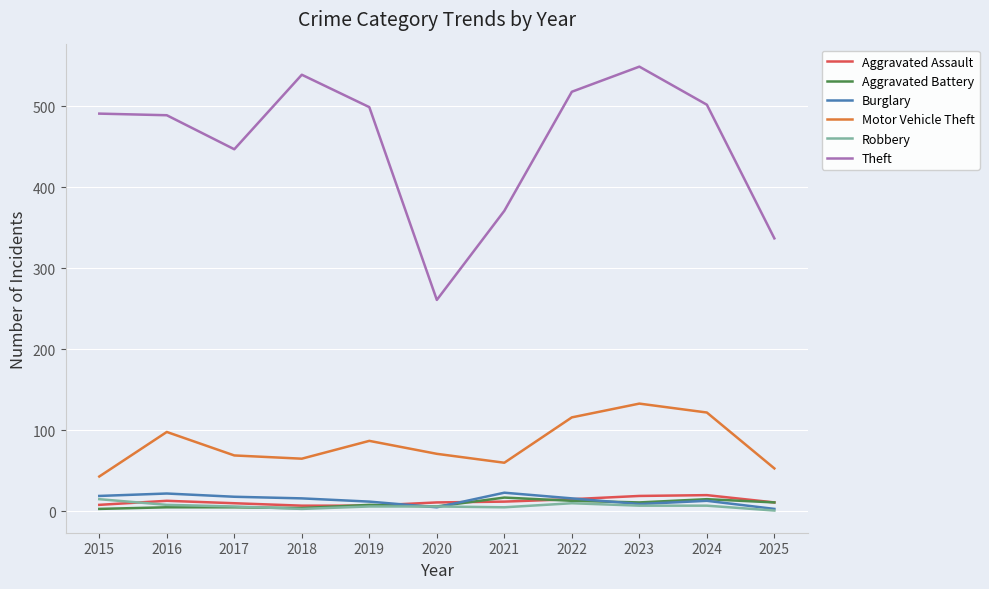

What are all the series names shown in the legend?

Aggravated Assault, Aggravated Battery, Burglary, Motor Vehicle Theft, Robbery, Theft